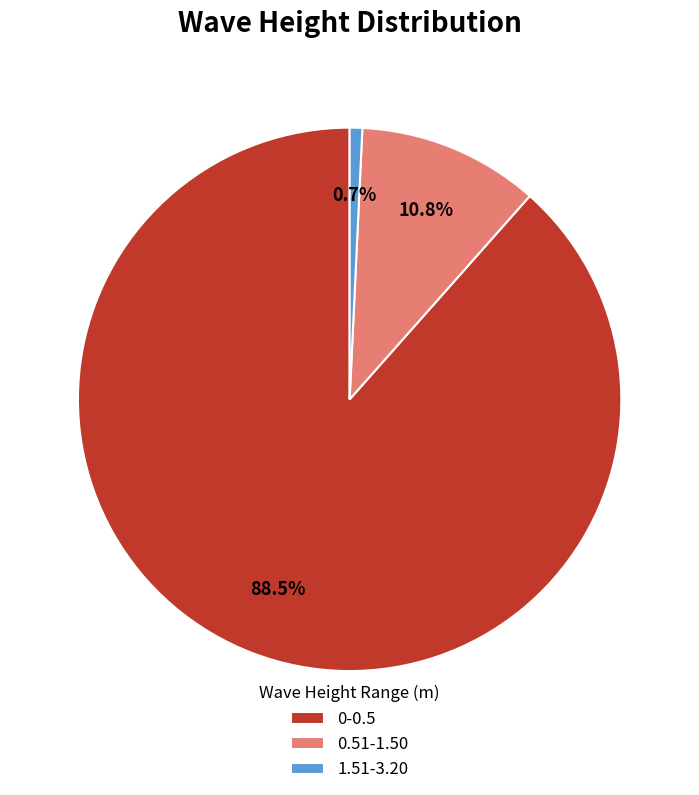

Which category accounts for the majority?

0-0.5